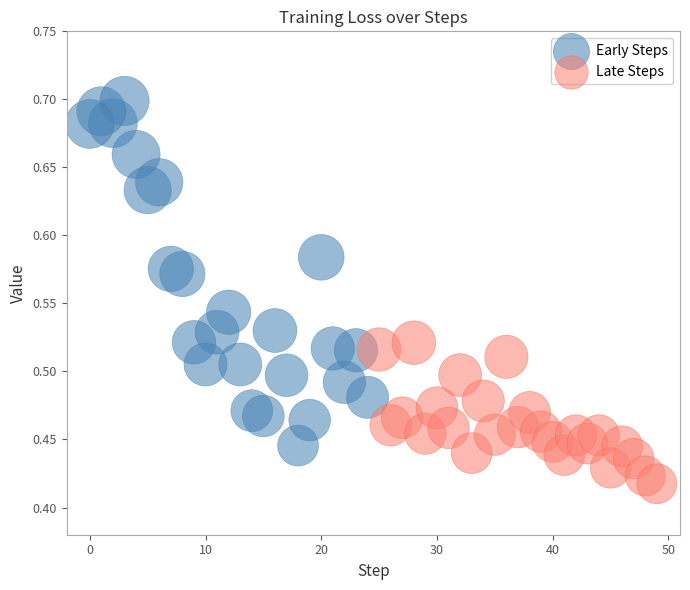

Which series reaches the minimum Y coordinate?

Late Steps